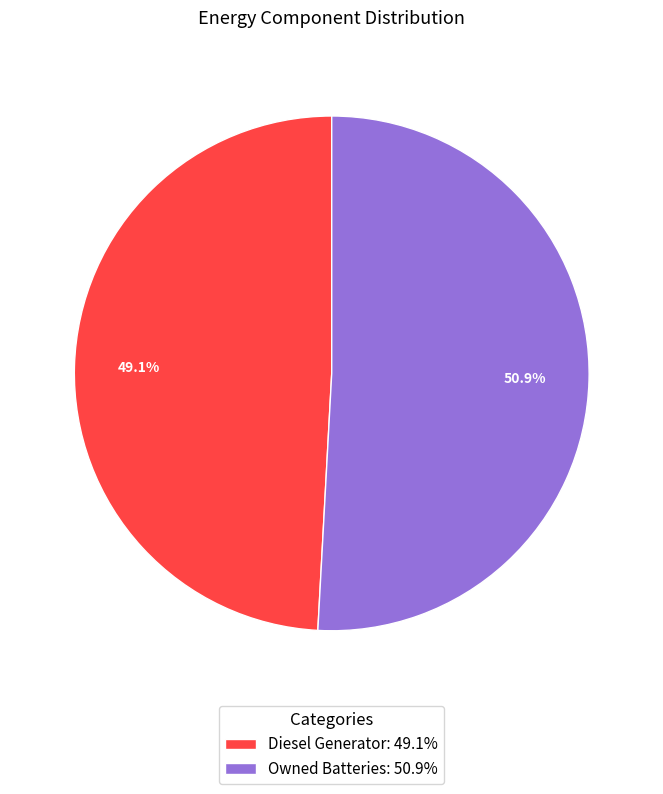

What is the ratio of the value at Owned Batteries: 50.9% to the value at Diesel Generator: 49.1%?

1.0